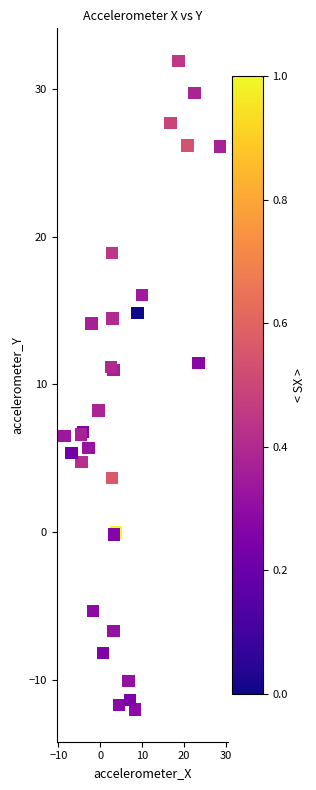

What Y value in the scatter plot is closest to 9?

8.2